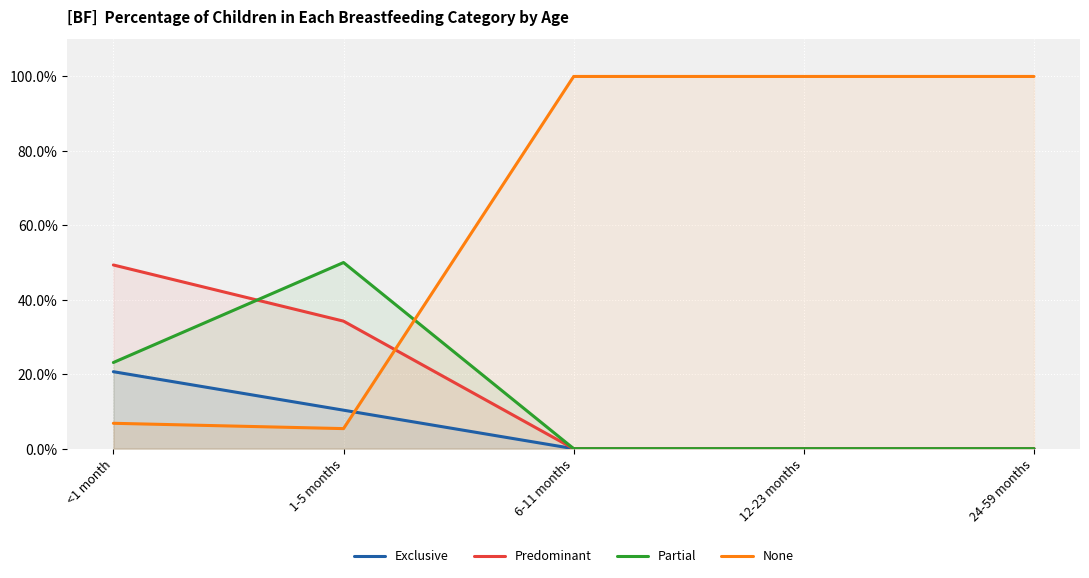

What is the maximum value for None?

1.0